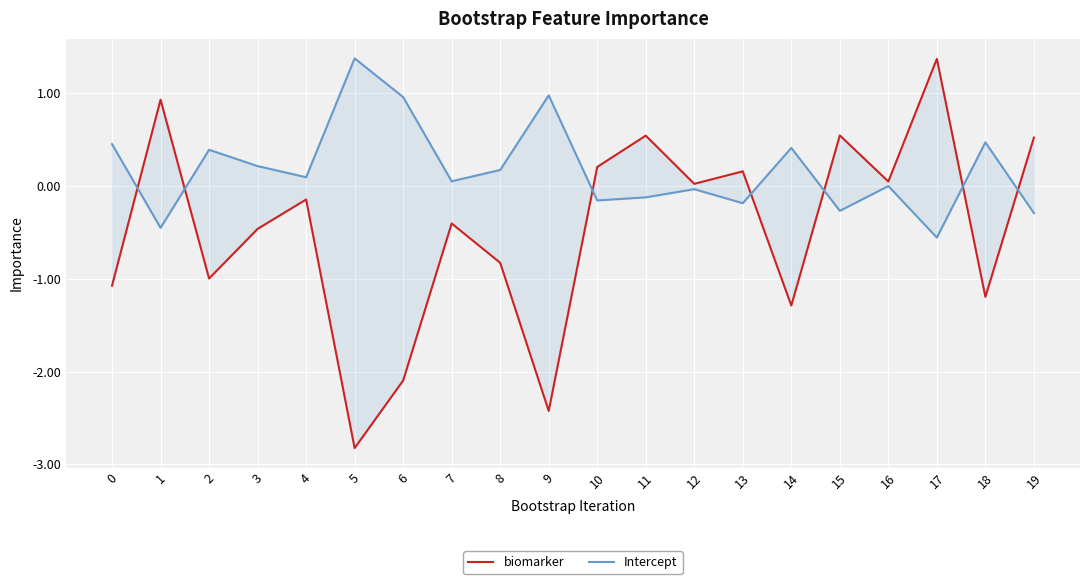

How many values in biomarker are below zero?

11